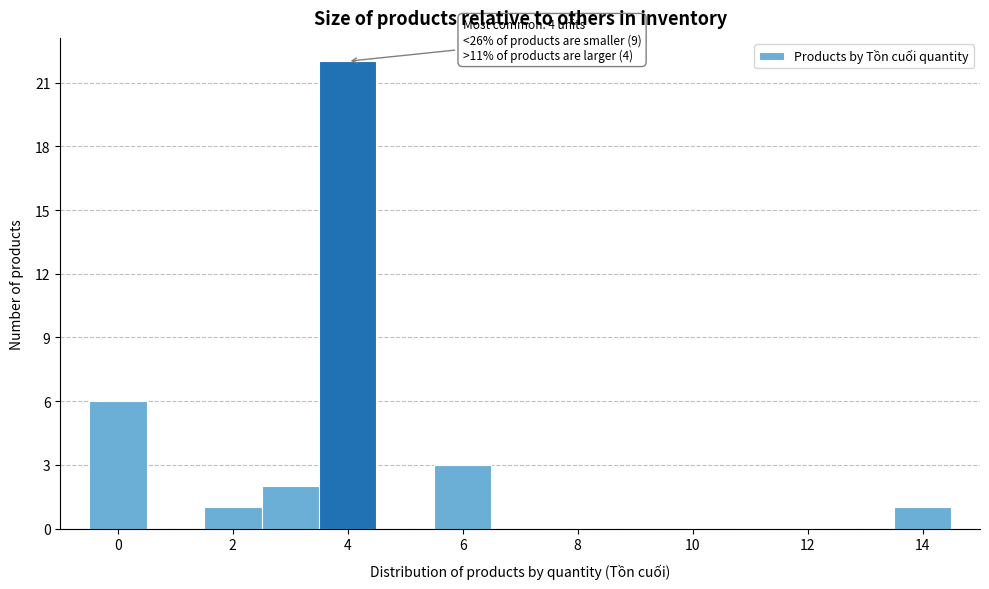

Which range on the x-axis has the tallest bar?

3.5 to 4.5